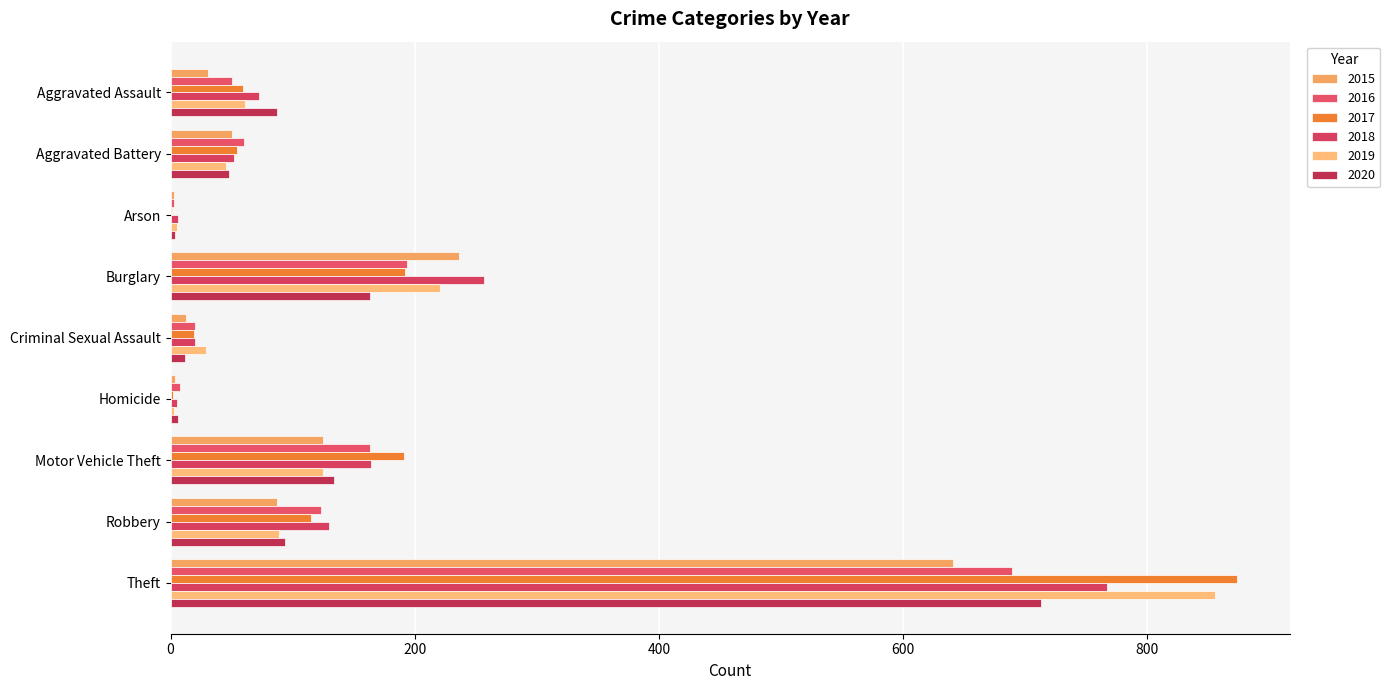

Reading left to right, extract all data points from this chart.

2015: Aggravated Assault=31	Aggravated Battery=50	Arson=3	Burglary=236	Criminal Sexual Assault=13	Homicide=4	Motor Vehicle Theft=125	Robbery=87	Theft=641
2016: Aggravated Assault=50	Aggravated Battery=60	Arson=3	Burglary=194	Criminal Sexual Assault=20	Homicide=8	Motor Vehicle Theft=163	Robbery=123	Theft=689
2017: Aggravated Assault=59	Aggravated Battery=54	Arson=1	Burglary=192	Criminal Sexual Assault=19	Homicide=2	Motor Vehicle Theft=191	Robbery=115	Theft=873
2018: Aggravated Assault=72	Aggravated Battery=52	Arson=6	Burglary=257	Criminal Sexual Assault=20	Homicide=5	Motor Vehicle Theft=164	Robbery=130	Theft=767
2019: Aggravated Assault=61	Aggravated Battery=45	Arson=5	Burglary=221	Criminal Sexual Assault=29	Homicide=3	Motor Vehicle Theft=125	Robbery=89	Theft=855
2020: Aggravated Assault=87	Aggravated Battery=48	Arson=4	Burglary=163	Criminal Sexual Assault=12	Homicide=6	Motor Vehicle Theft=134	Robbery=94	Theft=713